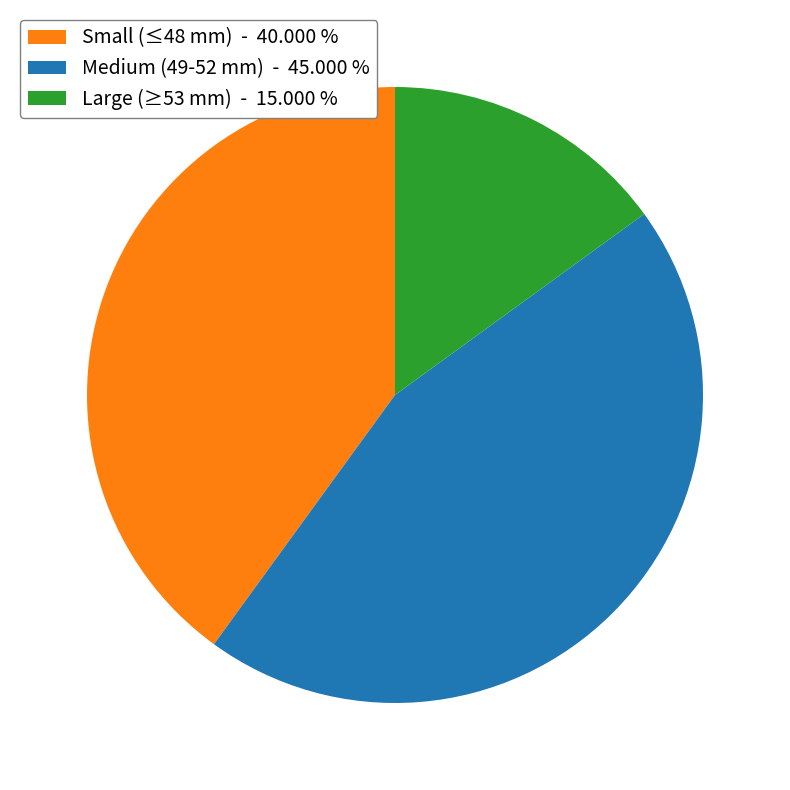

Count the number of slices in the pie.

3